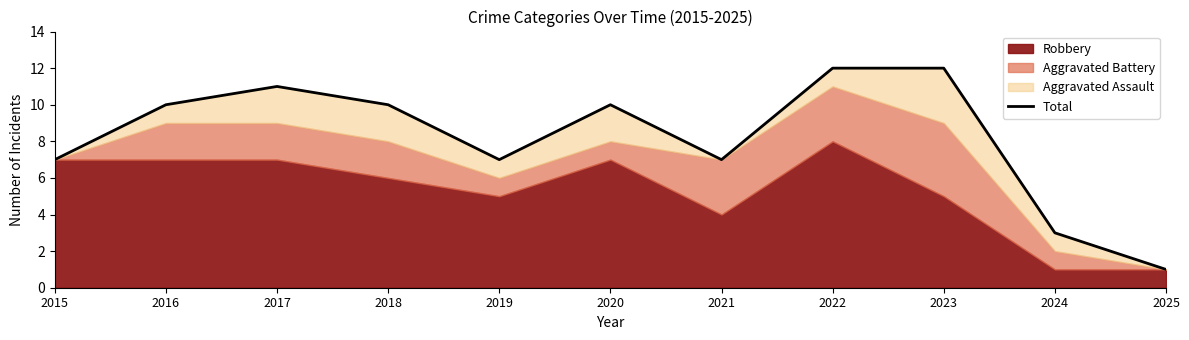

How many interior local valleys (lower than both neighbors) does the data have?

2